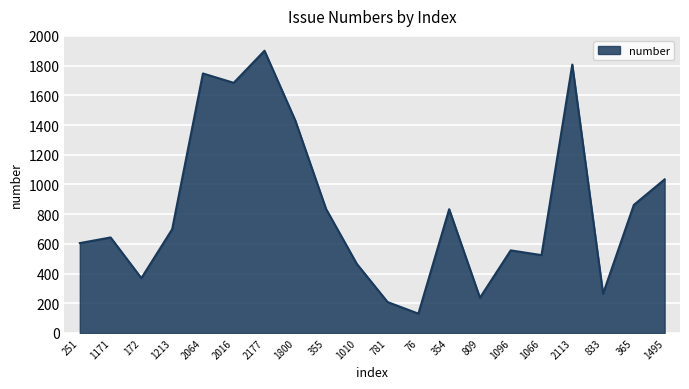

What is the minimum value shown in the chart?

130